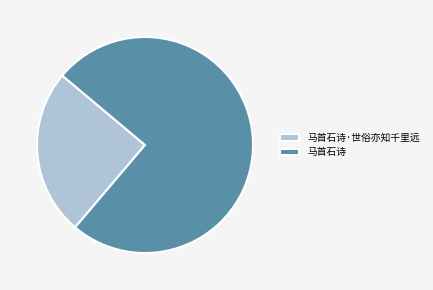

The 马首石诗 slice represents 75% of the pie. True or false?

True